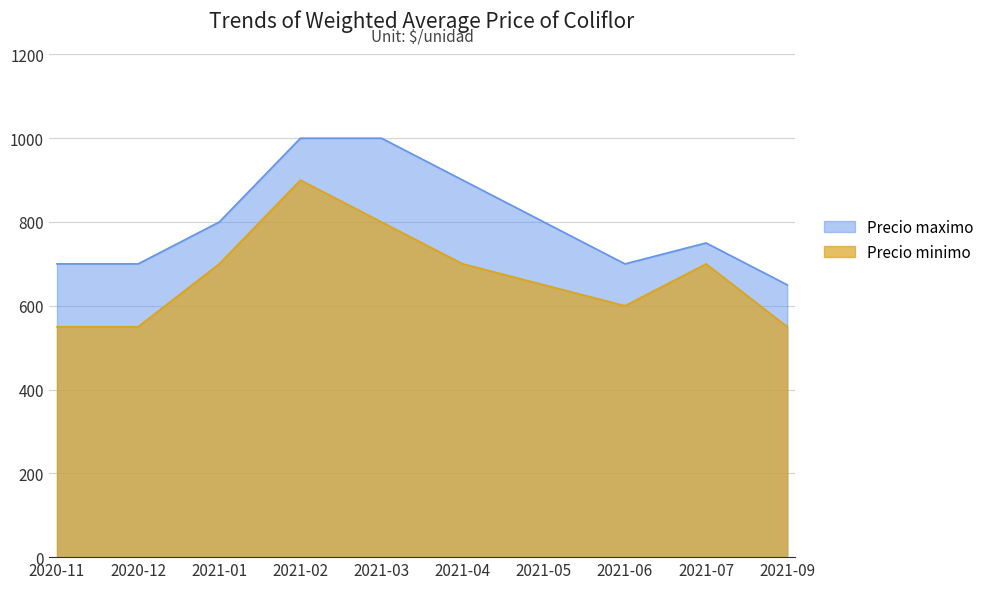

Which category has the highest value in the Precio maximo series?

2021-02